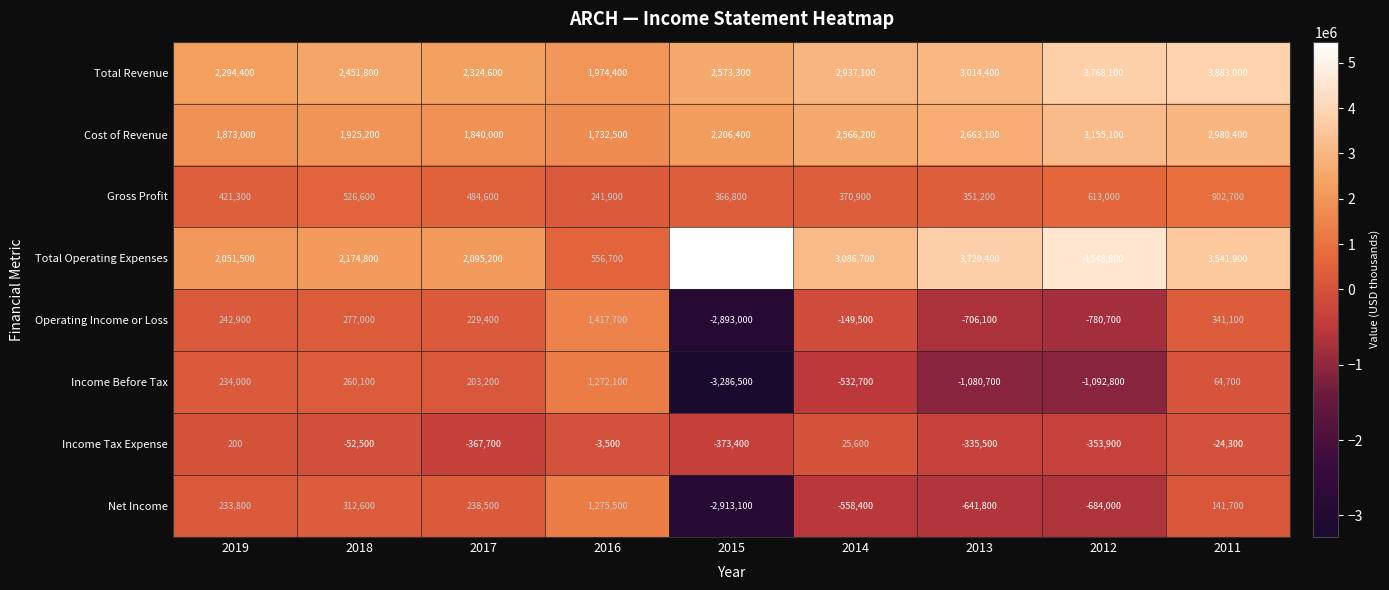

What is the sum of all Total Operating Expenses values?

27242200